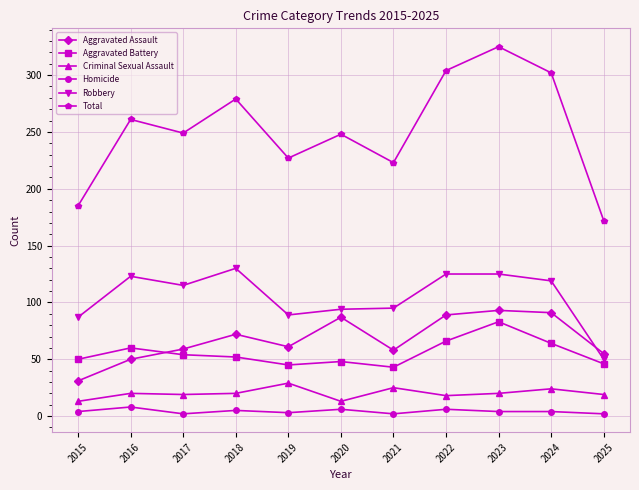

Which category has the highest value in the Total series?

2023